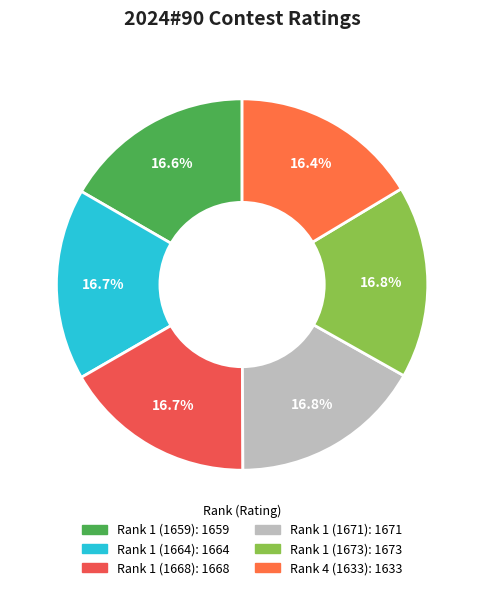

What percentage is the Rank 1 (1671) slice, to the nearest percent?

17%